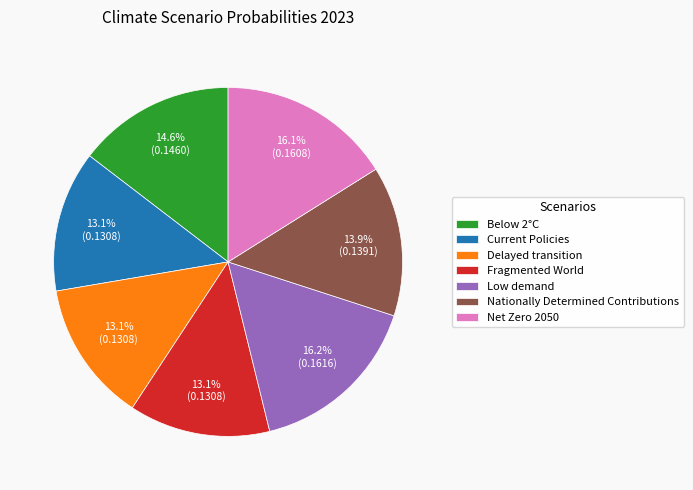

Is it true that Net Zero 2050 is 8% of the pie?

False